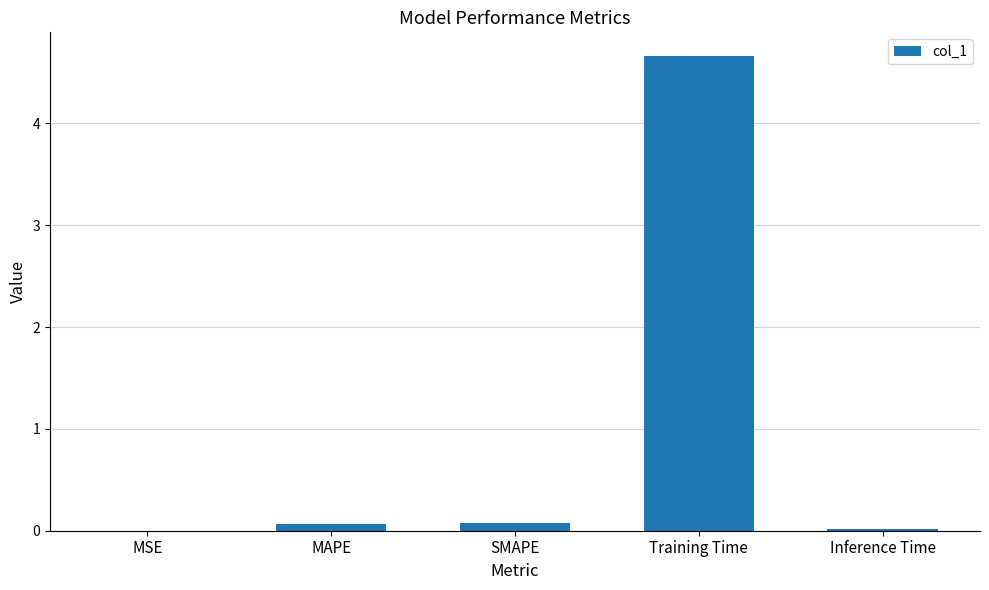

What is the maximum value shown in the chart?

4.7